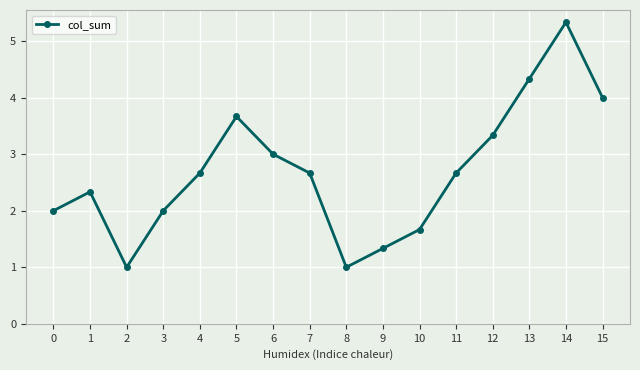

At which category does the data reach its first local peak?

1